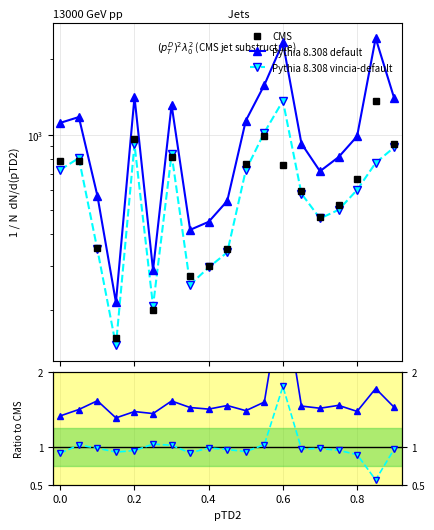

Count the Pythia 8.308 default values in the range 1 to 2.

18